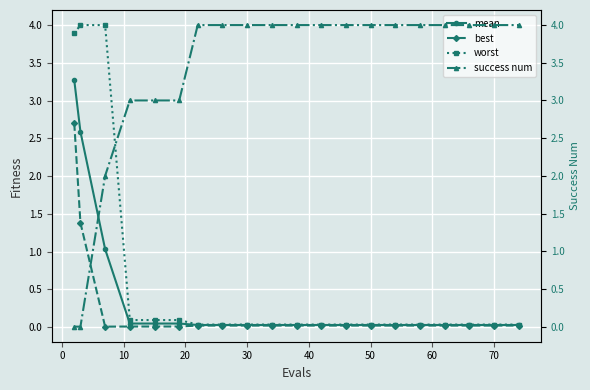

Is this an area chart (filled region under the line)?

No